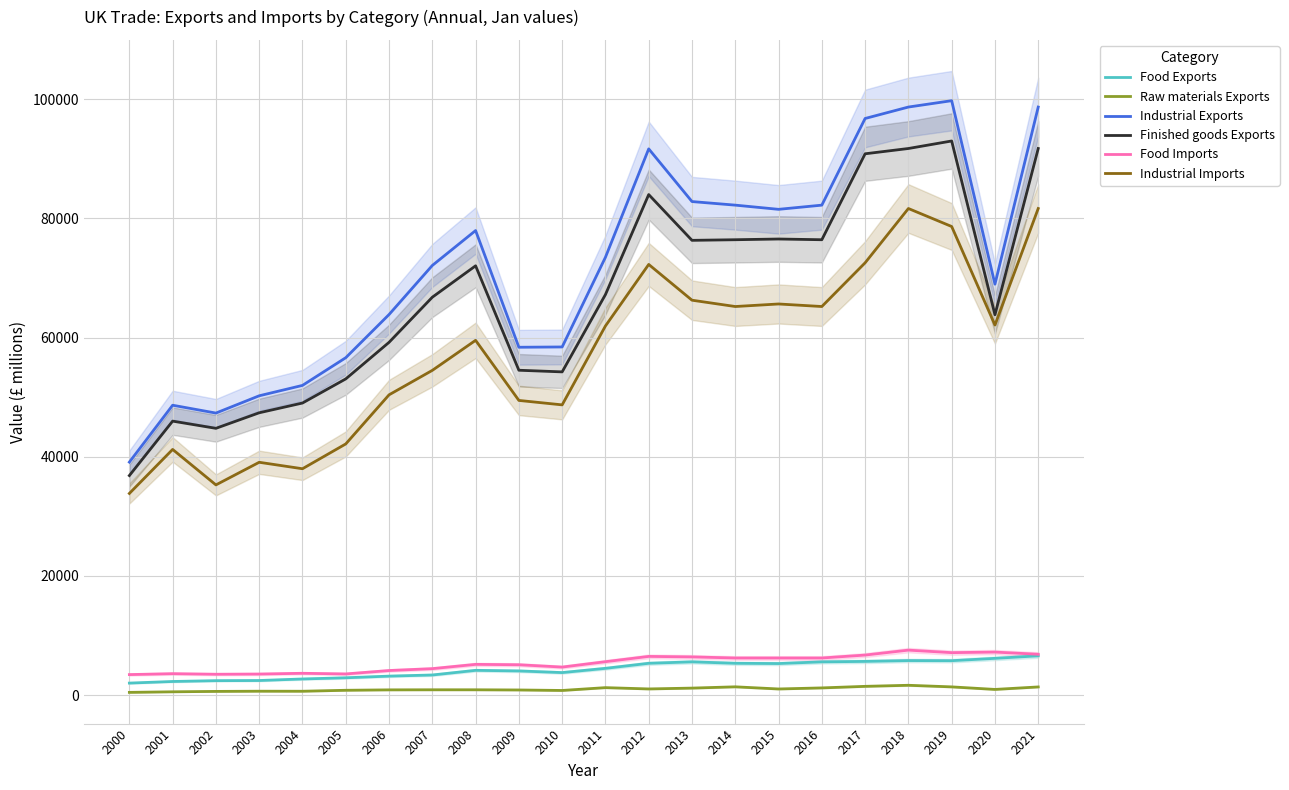

At which category does Industrial Imports reach its first local valley?

2002